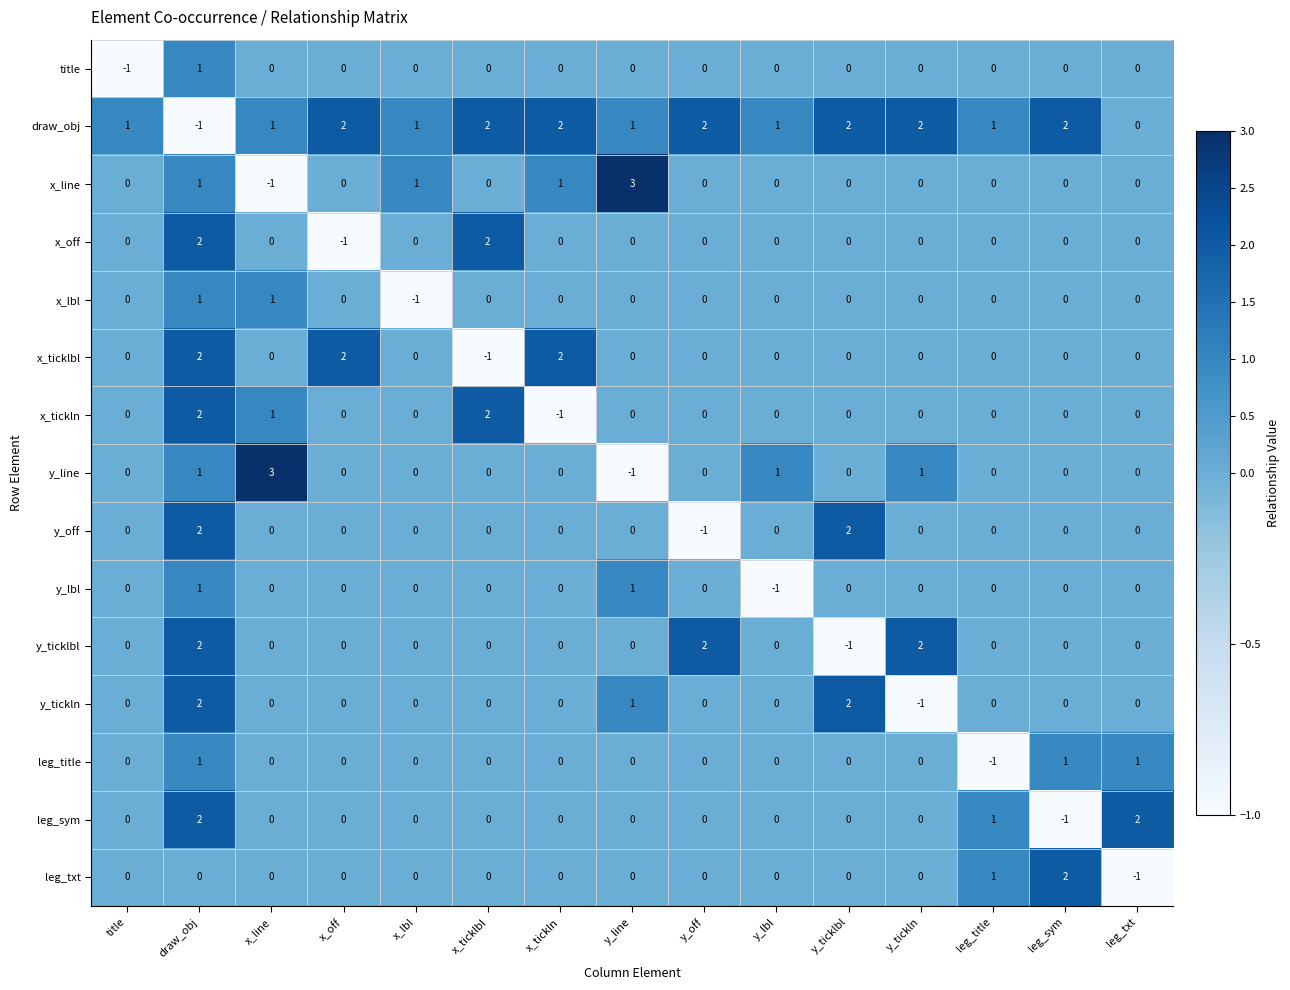

At how many categories does at least one series exceed 0?

15